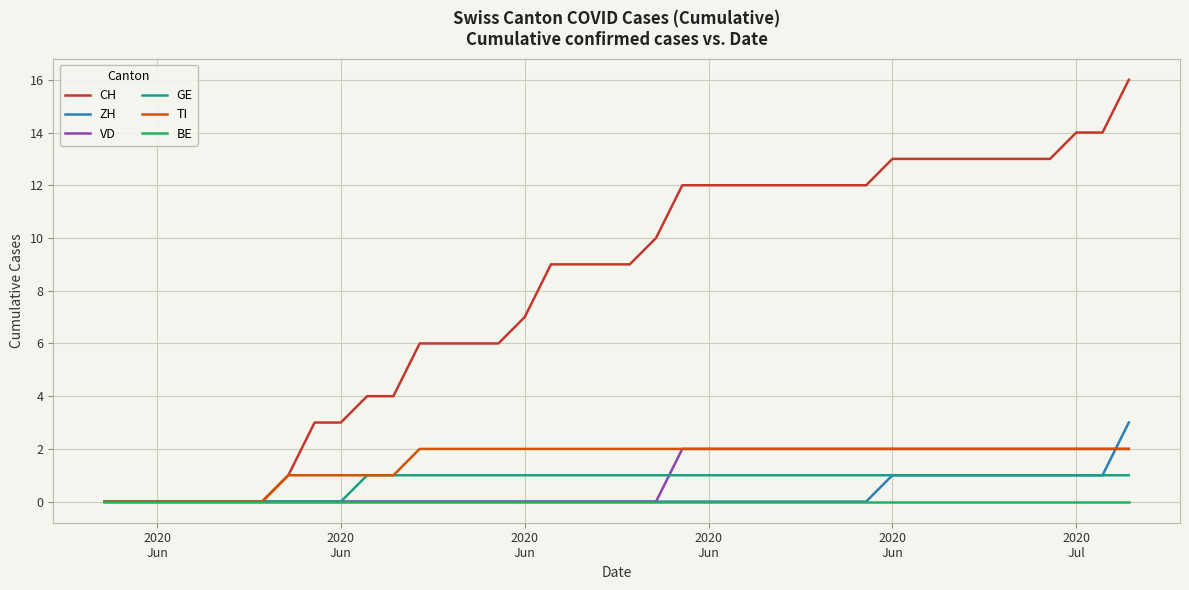

Which series has the largest total across all categories?

CH